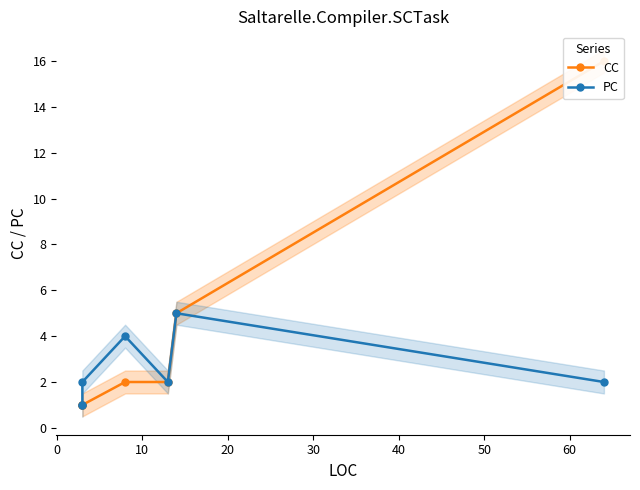

What is the difference between the PC values at 20 and 30?

2